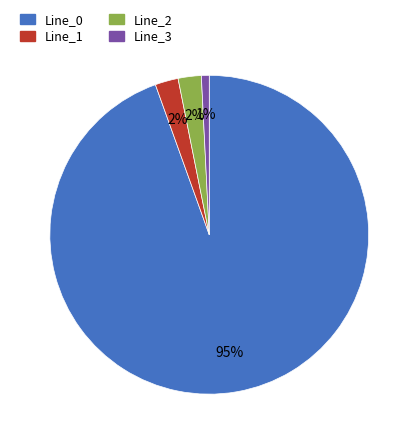

Count the number of slices in the pie.

4